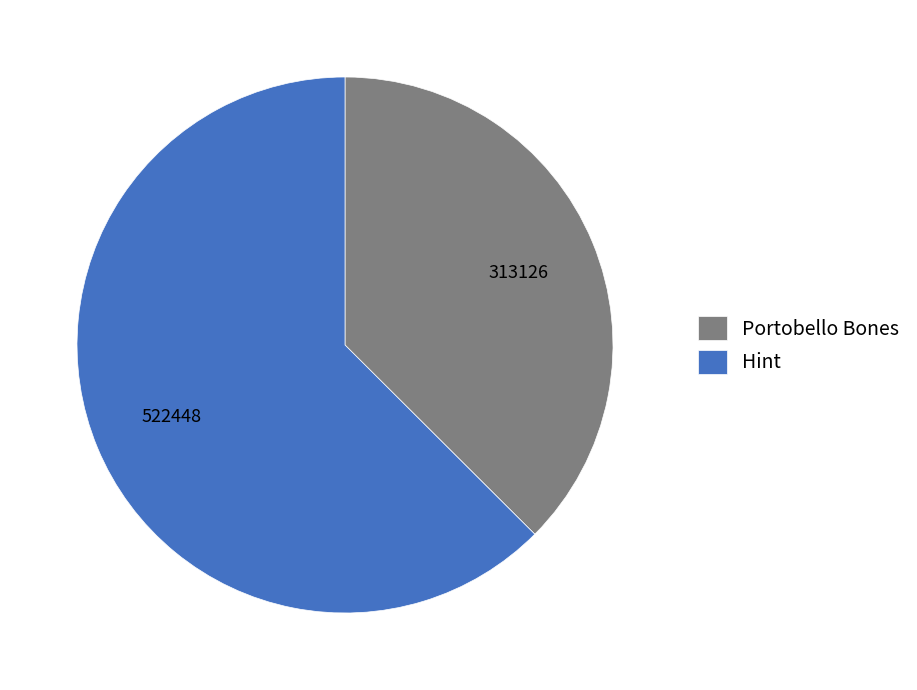

What is the smallest slice in the pie chart?

Portobello Bones